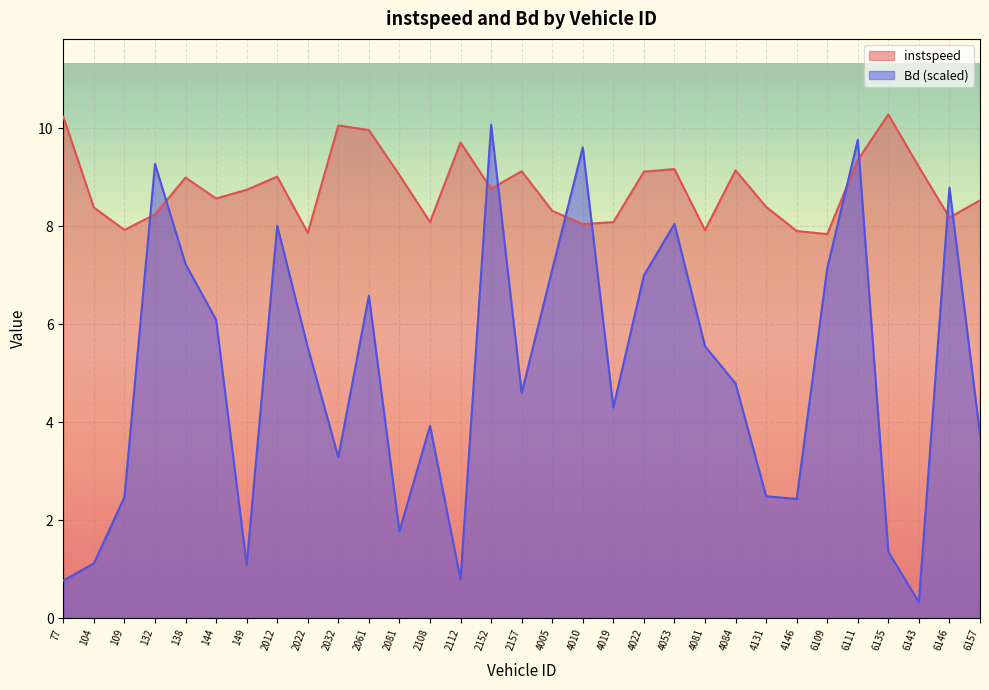

What is the maximum value shown in the chart?

10.3